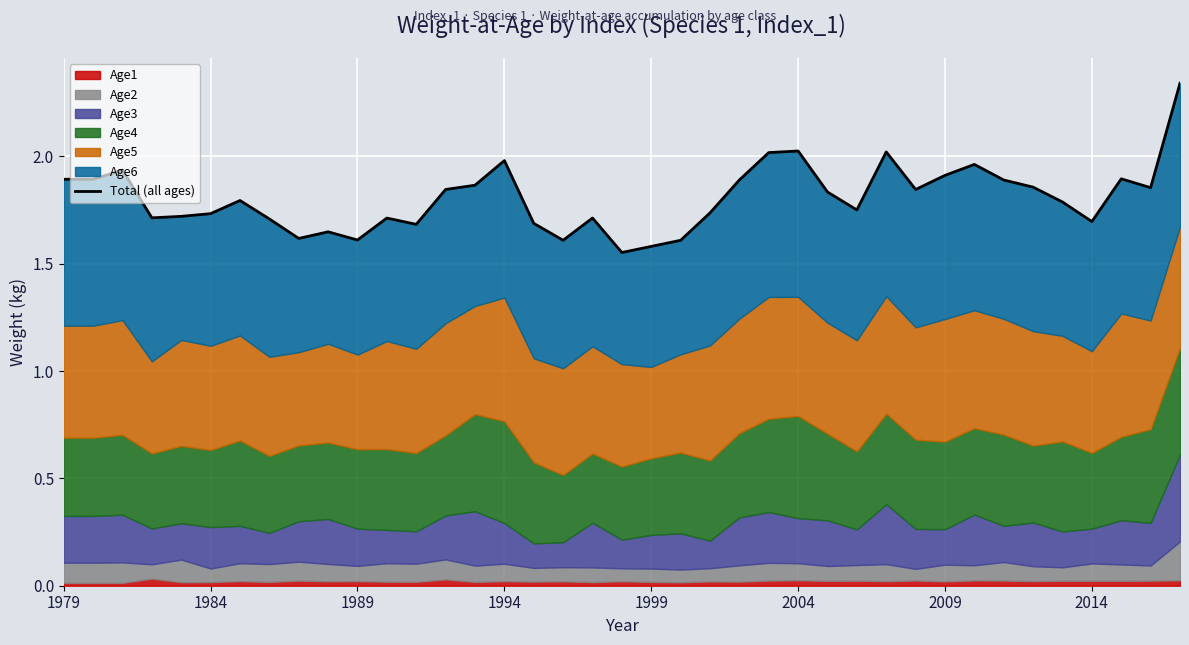

What is the difference between the values at 29 and 24?

0.2